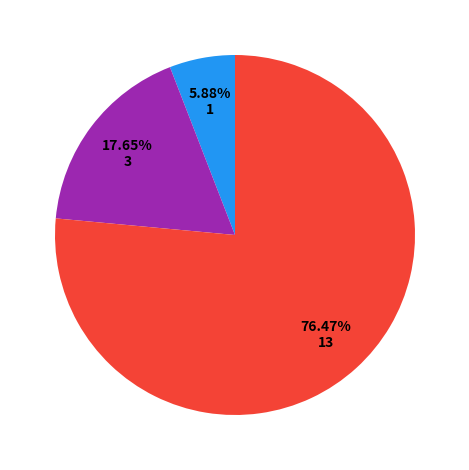

Is there a majority slice in this chart?

Yes